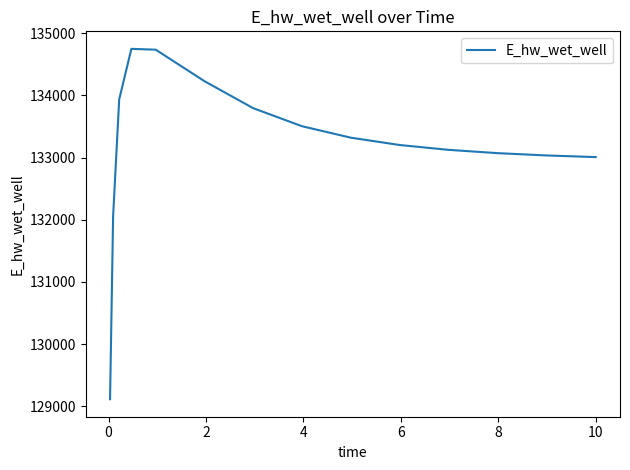

What is the smallest value displayed?

129115.2